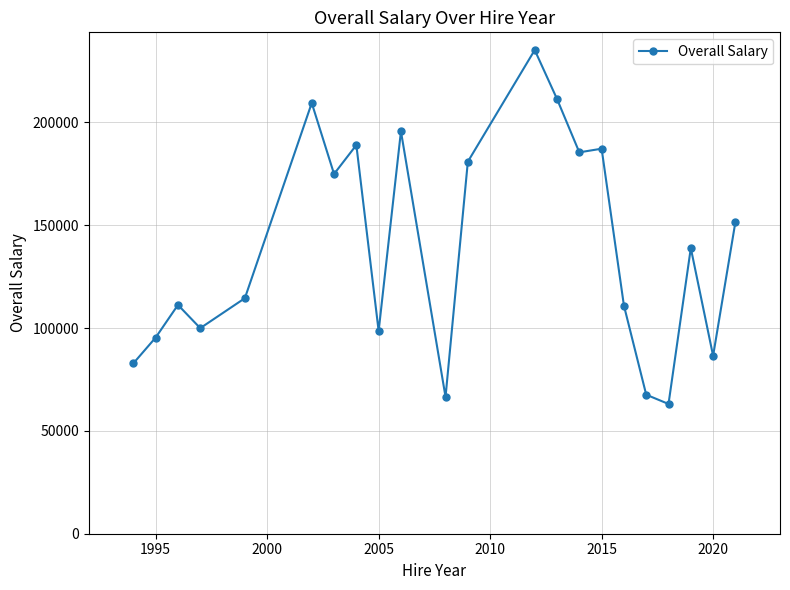

What is the average value?

138974.3